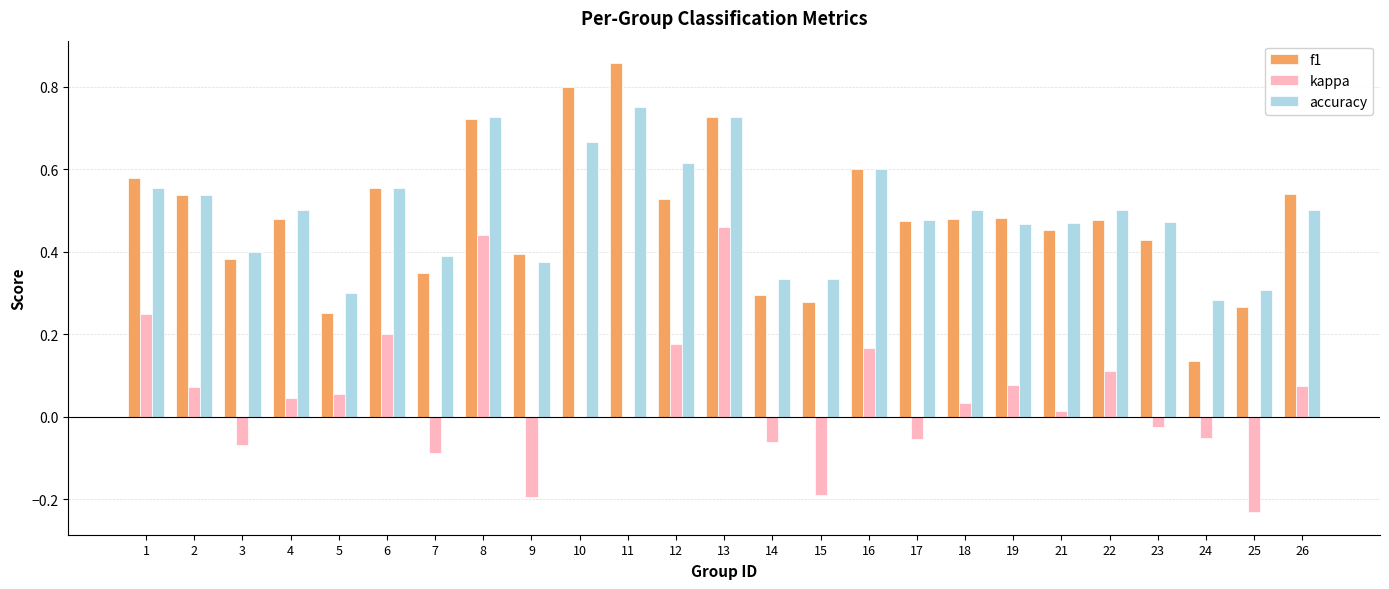

Is it true that kappa equals 0.0 at 21?

True